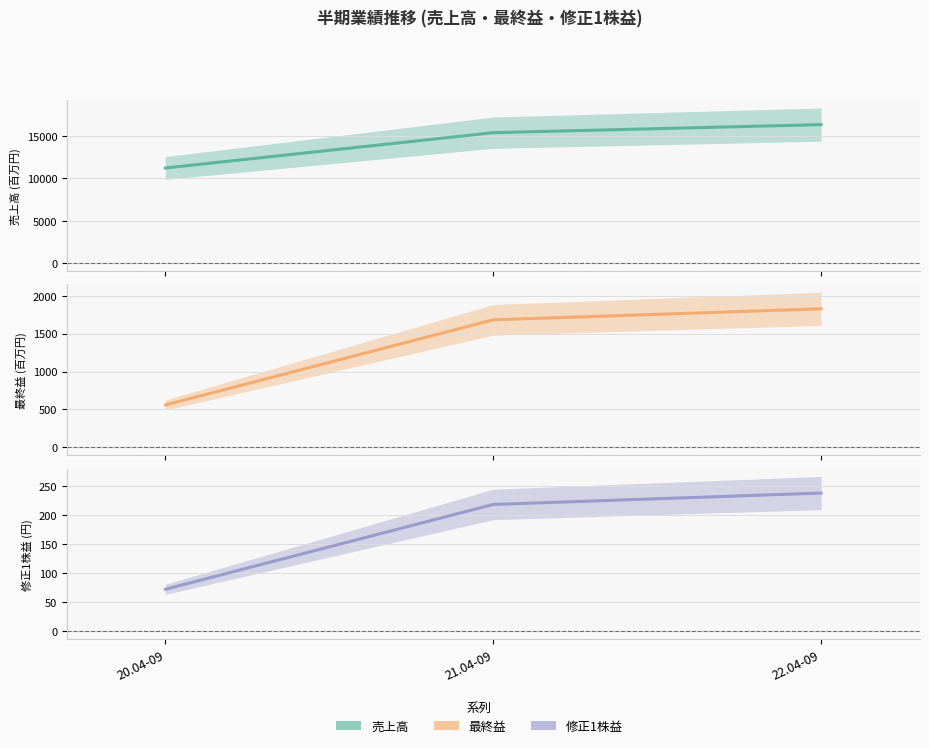

Between 20.04-09 and 22.04-09, which series saw the biggest shift?

売上高